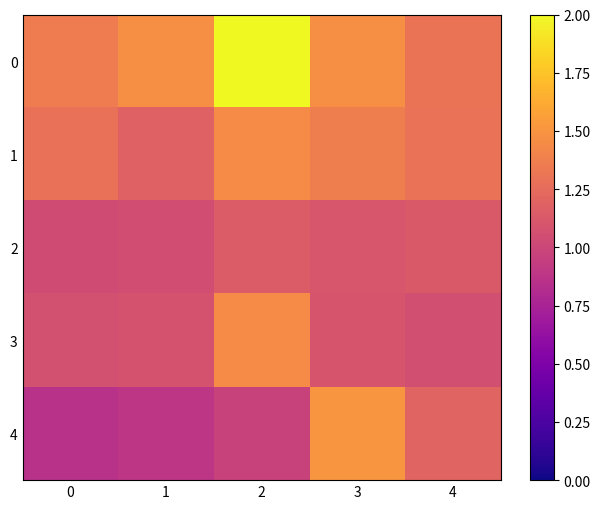

At which category does the chart reach its peak across all series?

2